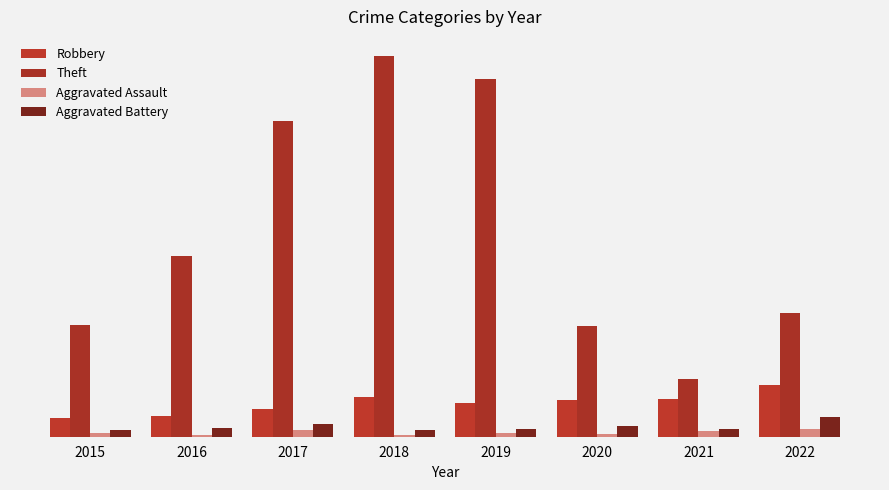

Are the bars grouped side by side (vs. stacked)?

Yes